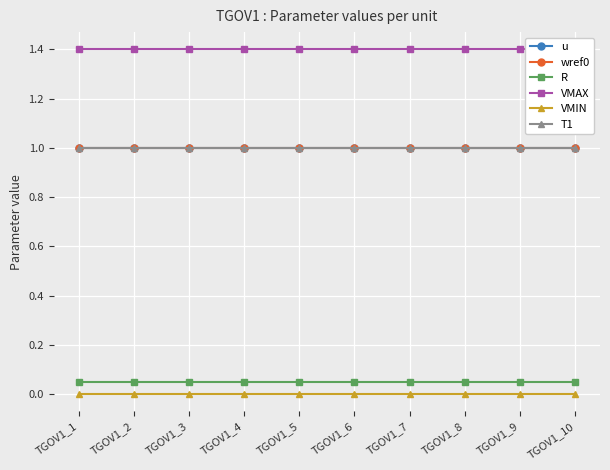

Is this an area chart (filled region under the line)?

No